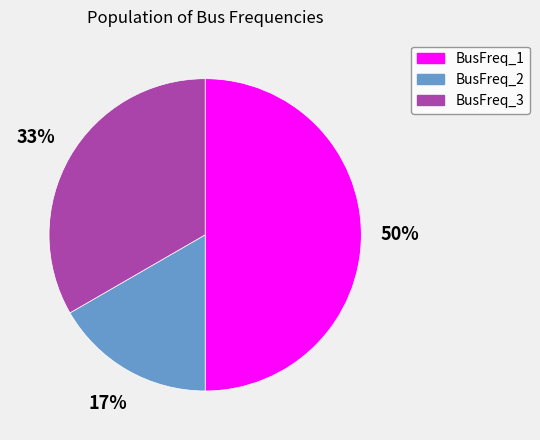

Is the sum of BusFreq_1 and BusFreq_2 greater than half?

Yes